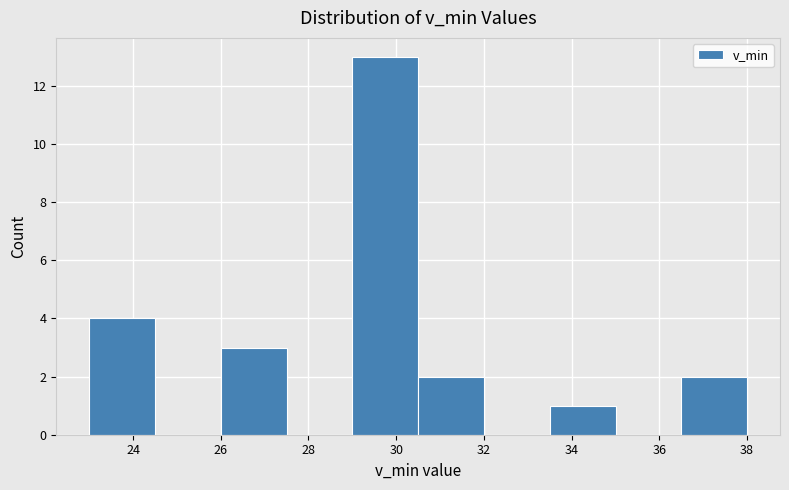

Over which range of the x-axis is the bar tallest?

29.0 to 30.5